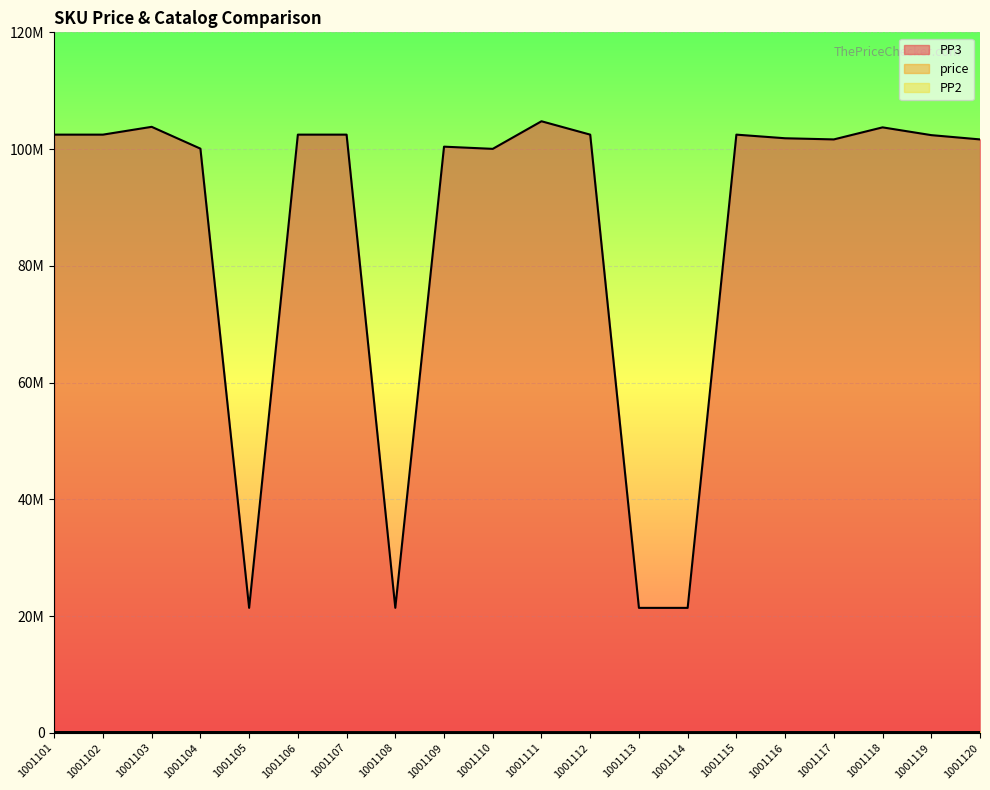

Rank the categories by PP2 value from highest to lowest.

1001106, 1001104, 1001120, 1001101, 1001103, 1001102, 1001105, 1001118, 1001115, 1001116, 1001113, 1001109, 1001117, 1001107, 1001112, 1001110, 1001114, 1001119, 1001111, 1001108